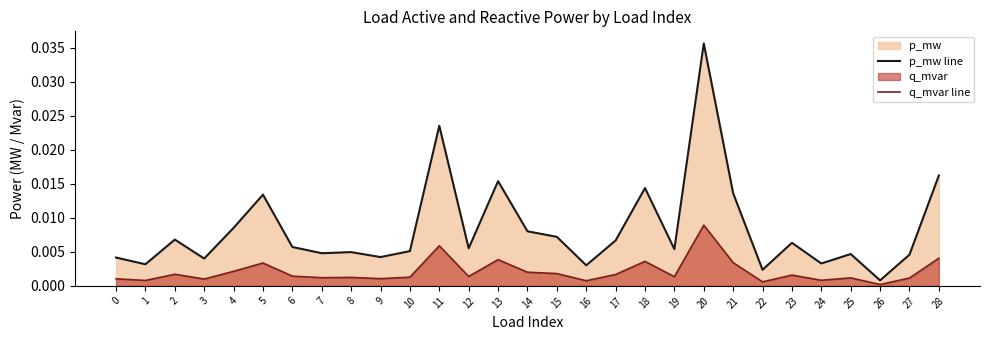

True or false: q_mvar line and p_mw line intersect in this chart.

False